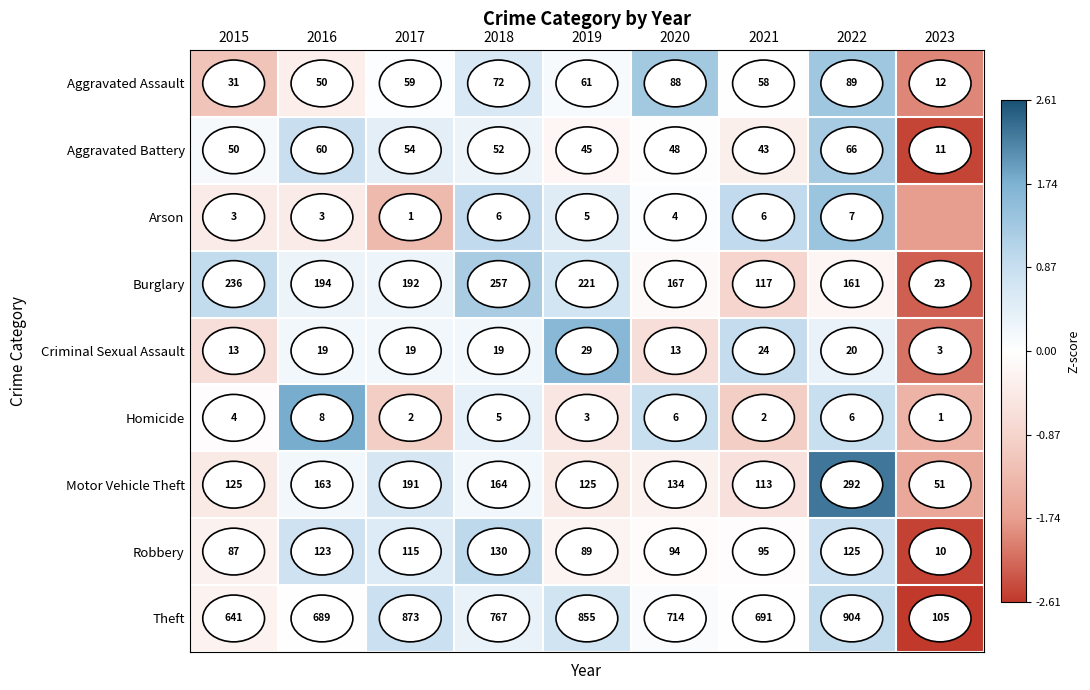

How many values in the Motor Vehicle Theft series are below 134?

4